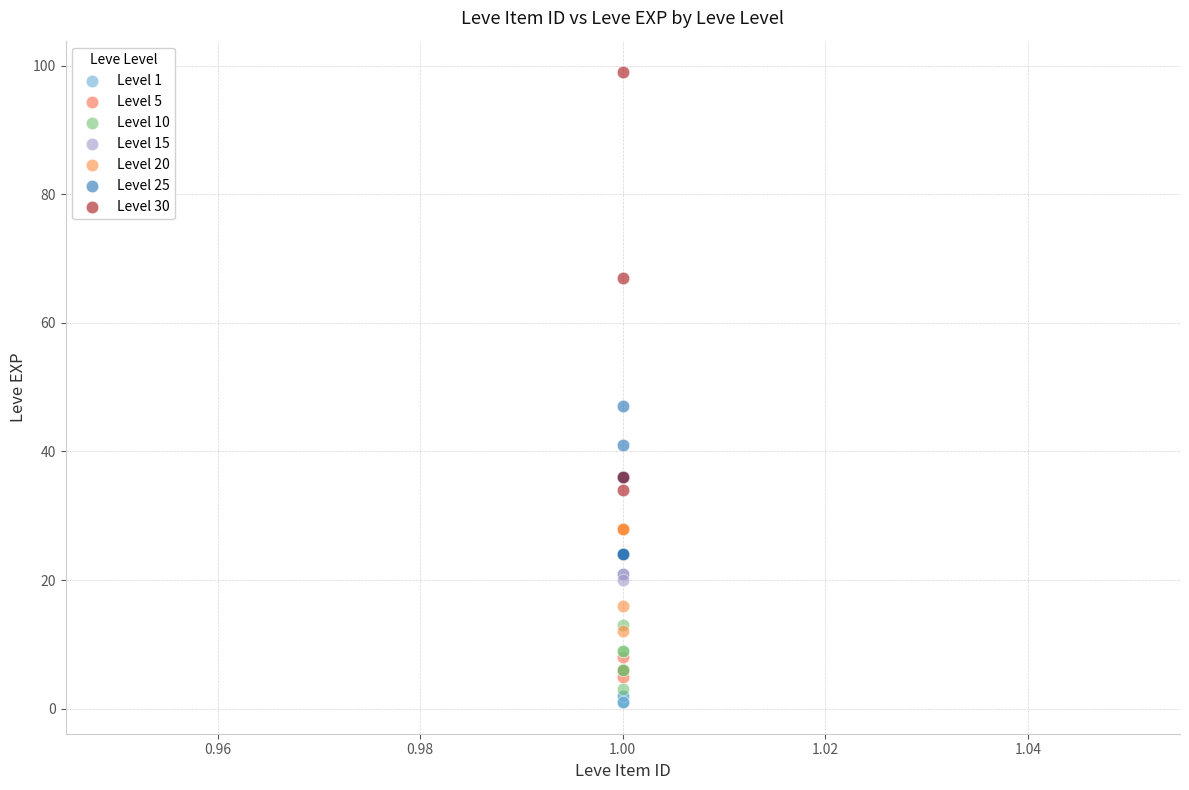

What are all the series names shown in the legend?

Level 1, Level 5, Level 10, Level 15, Level 20, Level 25, Level 30